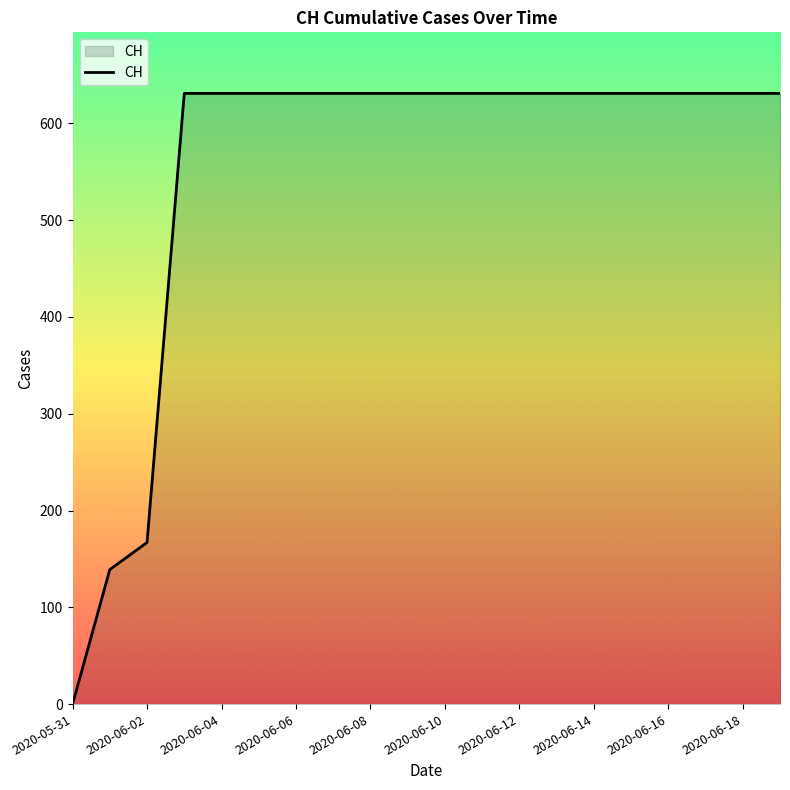

Reading left to right, extract all data points from this chart.

0	139	167	631	631	631	631	631	631	631	631	631	631	631	631	631	631	631	631	631